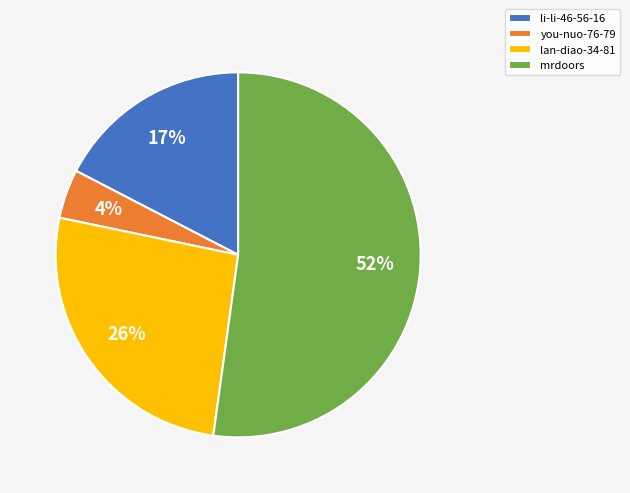

Does any single category account for the majority?

Yes